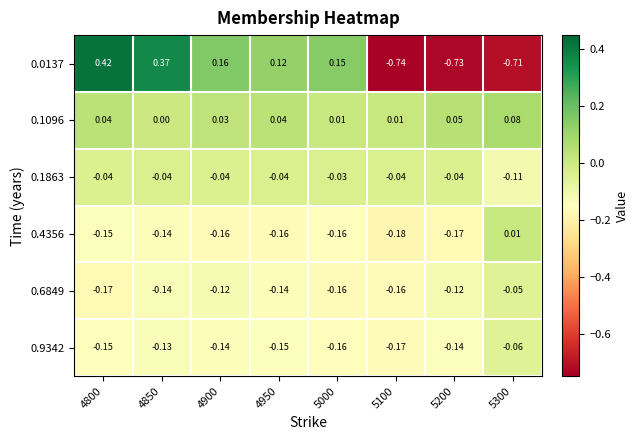

Is the value of 0.9342 at 5300 greater than the value of 0.1863 at 4900?

No